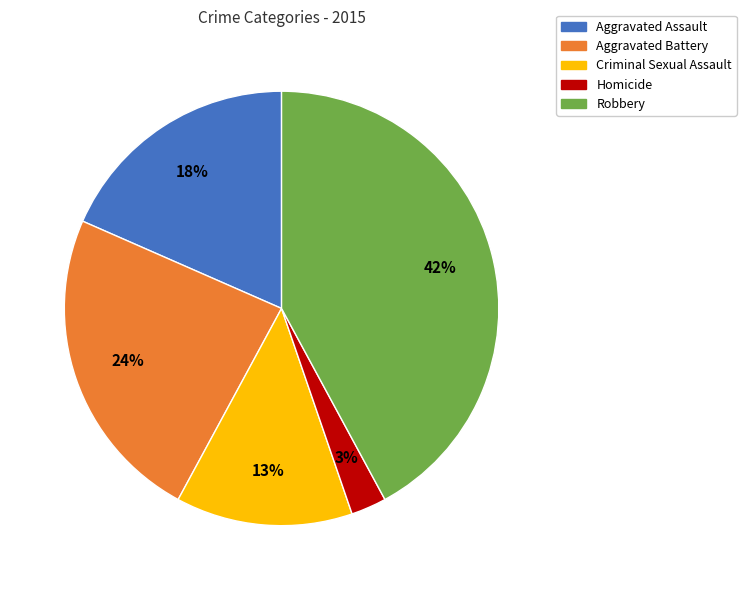

What is the smallest slice in the pie chart?

Homicide